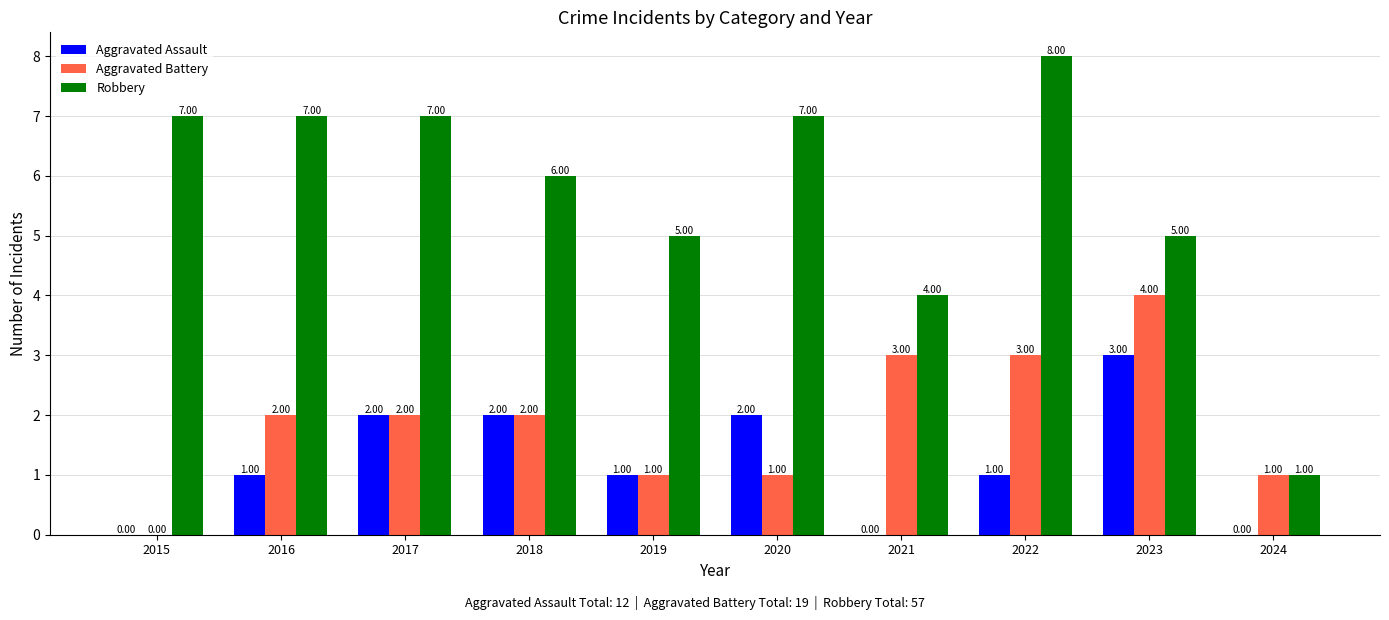

Are the bars horizontal?

No